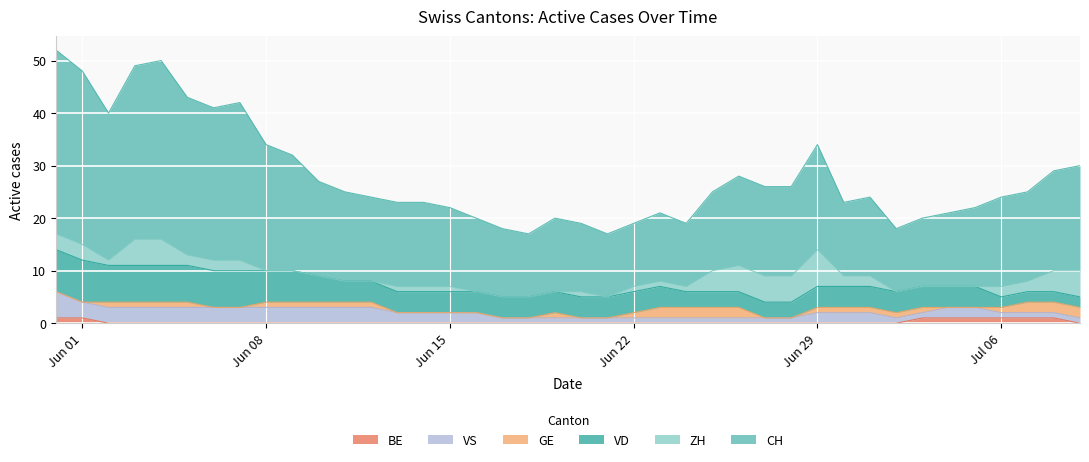

What is the spread (max minus min) of values at 2?

28